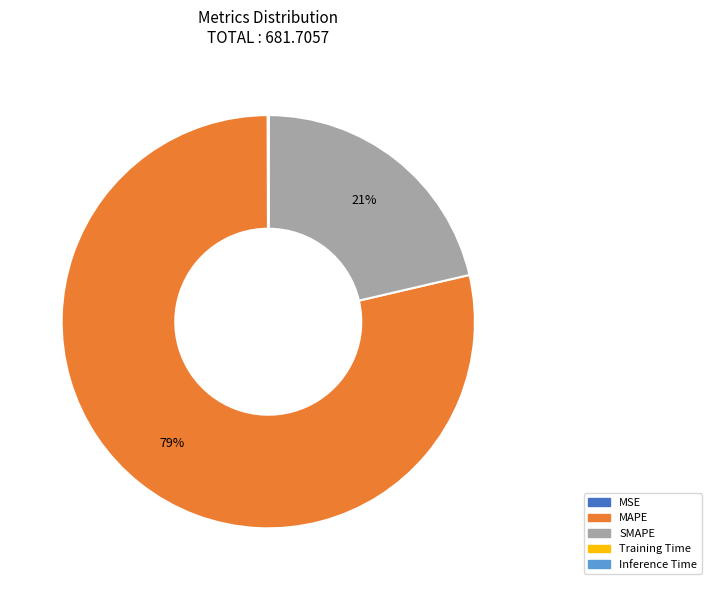

Which category has the biggest portion of the pie?

MAPE